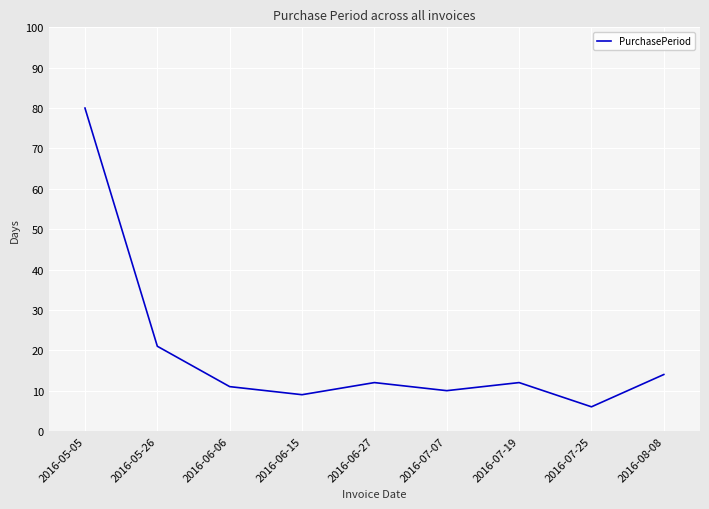

What is the change in value from 2016-05-26 to 2016-06-15?

-12